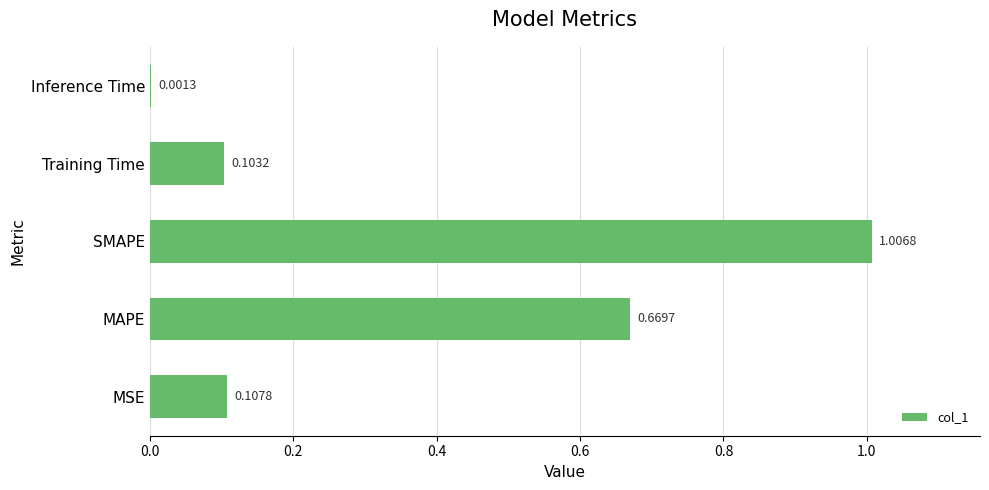

What is the sum of all values?

1.9